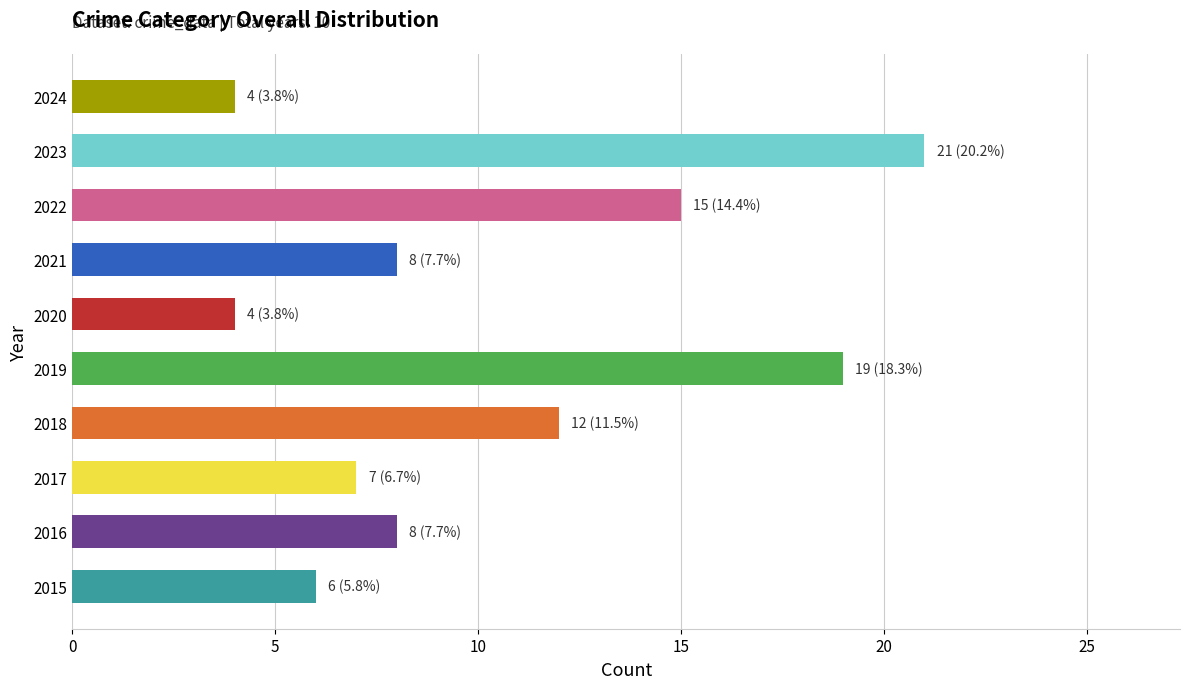

Approximately how many times larger is the value at 2015 compared to 2024?

1.5